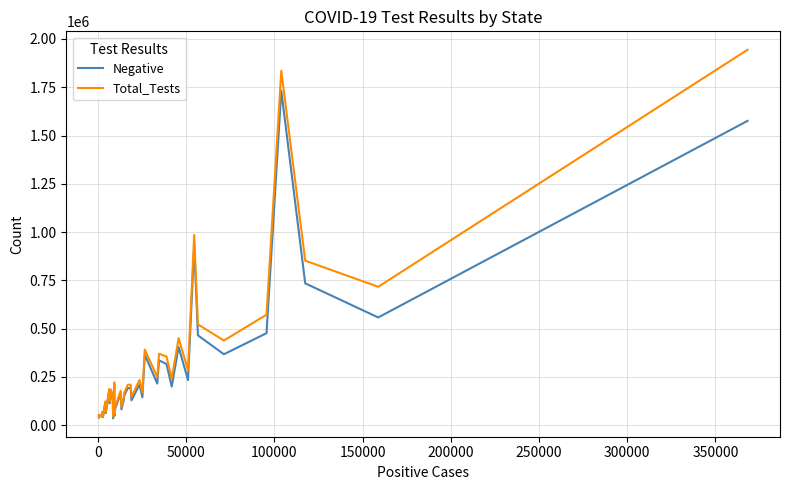

Does the chart display data point markers on the line(s)?

No